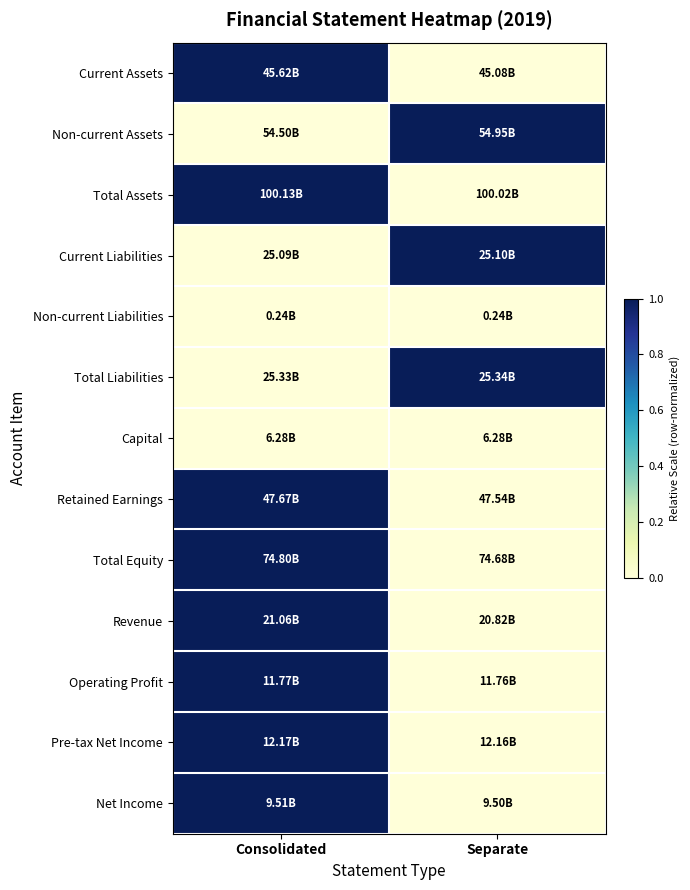

Reading left to right, what are all the values shown in this chart?

Current Assets: Consolidated=1	Separate=0
Non-current Assets: Consolidated=0	Separate=1
Total Assets: Consolidated=1	Separate=0
Current Liabilities: Consolidated=0	Separate=1
Non-current Liabilities: Consolidated=0	Separate=0
Total Liabilities: Consolidated=0	Separate=1
Capital: Consolidated=0	Separate=0
Retained Earnings: Consolidated=1	Separate=0
Total Equity: Consolidated=1	Separate=0
Revenue: Consolidated=1	Separate=0
Operating Profit: Consolidated=1	Separate=0
Pre-tax Net Income: Consolidated=1	Separate=0
Net Income: Consolidated=1	Separate=0